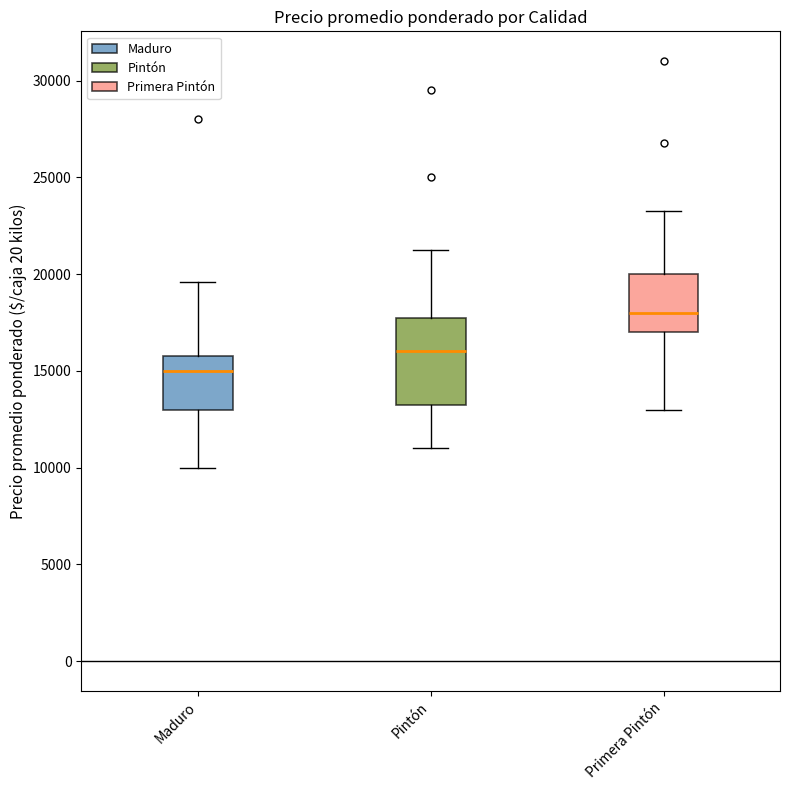

Reading left to right, read every box against the y-axis: the position of its median line, the range the box covers, and the ends of its whiskers. The values are not printed on the chart, so give them approximately, as read against the axis.

Maduro: median 15000, box 13000 to 16000, whiskers 10000 to 19500
Pintón: median 16000, box 13500 to 18000, whiskers 11000 to 21500
Primera Pintón: median 18000, box 17000 to 20000, whiskers 13000 to 23500